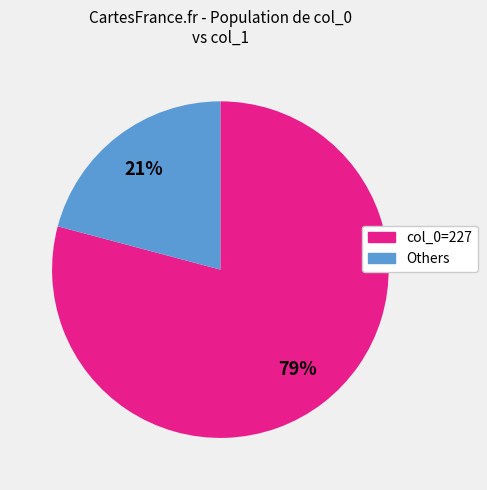

Does any single category account for the majority?

Yes